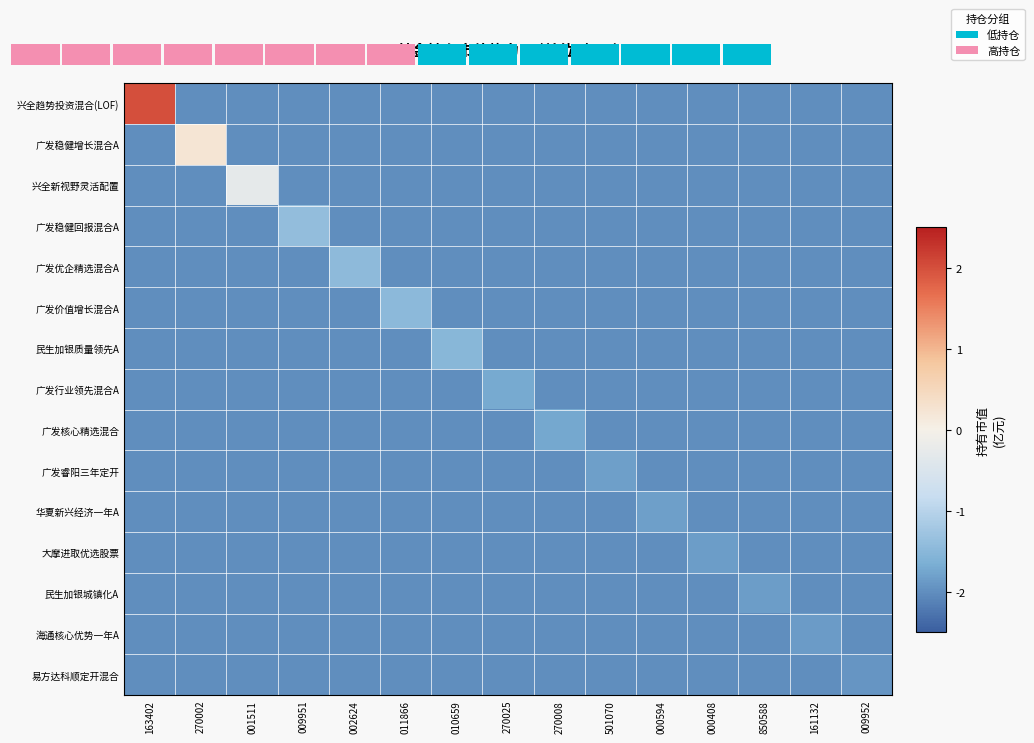

Reading left to right, what are all the values shown in this chart?

兴全趋势投资混合(LOF): 163402=2.0	270002=-2.0	001511=-2.0	009951=-2.0	002624=-2.0	011866=-2.0	010659=-2.0	270025=-2.0	270008=-2.0	501070=-2.0	000594=-2.0	000408=-2.0	850588=-2.0	161132=-2.0	009952=-2.0
广发稳健增长混合A: 163402=-2.0	270002=0.2	001511=-2.0	009951=-2.0	002624=-2.0	011866=-2.0	010659=-2.0	270025=-2.0	270008=-2.0	501070=-2.0	000594=-2.0	000408=-2.0	850588=-2.0	161132=-2.0	009952=-2.0
兴全新视野灵活配置: 163402=-2.0	270002=-2.0	001511=-0.3	009951=-2.0	002624=-2.0	011866=-2.0	010659=-2.0	270025=-2.0	270008=-2.0	501070=-2.0	000594=-2.0	000408=-2.0	850588=-2.0	161132=-2.0	009952=-2.0
广发稳健回报混合A: 163402=-2.0	270002=-2.0	001511=-2.0	009951=-1.4	002624=-2.0	011866=-2.0	010659=-2.0	270025=-2.0	270008=-2.0	501070=-2.0	000594=-2.0	000408=-2.0	850588=-2.0	161132=-2.0	009952=-2.0
广发优企精选混合A: 163402=-2.0	270002=-2.0	001511=-2.0	009951=-2.0	002624=-1.5	011866=-2.0	010659=-2.0	270025=-2.0	270008=-2.0	501070=-2.0	000594=-2.0	000408=-2.0	850588=-2.0	161132=-2.0	009952=-2.0
广发价值增长混合A: 163402=-2.0	270002=-2.0	001511=-2.0	009951=-2.0	002624=-2.0	011866=-1.5	010659=-2.0	270025=-2.0	270008=-2.0	501070=-2.0	000594=-2.0	000408=-2.0	850588=-2.0	161132=-2.0	009952=-2.0
民生加银质量领先A: 163402=-2.0	270002=-2.0	001511=-2.0	009951=-2.0	002624=-2.0	011866=-2.0	010659=-1.5	270025=-2.0	270008=-2.0	501070=-2.0	000594=-2.0	000408=-2.0	850588=-2.0	161132=-2.0	009952=-2.0
广发行业领先混合A: 163402=-2.0	270002=-2.0	001511=-2.0	009951=-2.0	002624=-2.0	011866=-2.0	010659=-2.0	270025=-1.7	270008=-2.0	501070=-2.0	000594=-2.0	000408=-2.0	850588=-2.0	161132=-2.0	009952=-2.0
广发核心精选混合: 163402=-2.0	270002=-2.0	001511=-2.0	009951=-2.0	002624=-2.0	011866=-2.0	010659=-2.0	270025=-2.0	270008=-1.7	501070=-2.0	000594=-2.0	000408=-2.0	850588=-2.0	161132=-2.0	009952=-2.0
广发睿阳三年定开: 163402=-2.0	270002=-2.0	001511=-2.0	009951=-2.0	002624=-2.0	011866=-2.0	010659=-2.0	270025=-2.0	270008=-2.0	501070=-1.8	000594=-2.0	000408=-2.0	850588=-2.0	161132=-2.0	009952=-2.0
华夏新兴经济一年A: 163402=-2.0	270002=-2.0	001511=-2.0	009951=-2.0	002624=-2.0	011866=-2.0	010659=-2.0	270025=-2.0	270008=-2.0	501070=-2.0	000594=-1.8	000408=-2.0	850588=-2.0	161132=-2.0	009952=-2.0
大摩进取优选股票: 163402=-2.0	270002=-2.0	001511=-2.0	009951=-2.0	002624=-2.0	011866=-2.0	010659=-2.0	270025=-2.0	270008=-2.0	501070=-2.0	000594=-2.0	000408=-1.8	850588=-2.0	161132=-2.0	009952=-2.0
民生加银城镇化A: 163402=-2.0	270002=-2.0	001511=-2.0	009951=-2.0	002624=-2.0	011866=-2.0	010659=-2.0	270025=-2.0	270008=-2.0	501070=-2.0	000594=-2.0	000408=-2.0	850588=-1.9	161132=-2.0	009952=-2.0
海通核心优势一年A: 163402=-2.0	270002=-2.0	001511=-2.0	009951=-2.0	002624=-2.0	011866=-2.0	010659=-2.0	270025=-2.0	270008=-2.0	501070=-2.0	000594=-2.0	000408=-2.0	850588=-2.0	161132=-1.9	009952=-2.0
易方达科顺定开混合: 163402=-2.0	270002=-2.0	001511=-2.0	009951=-2.0	002624=-2.0	011866=-2.0	010659=-2.0	270025=-2.0	270008=-2.0	501070=-2.0	000594=-2.0	000408=-2.0	850588=-2.0	161132=-2.0	009952=-1.9